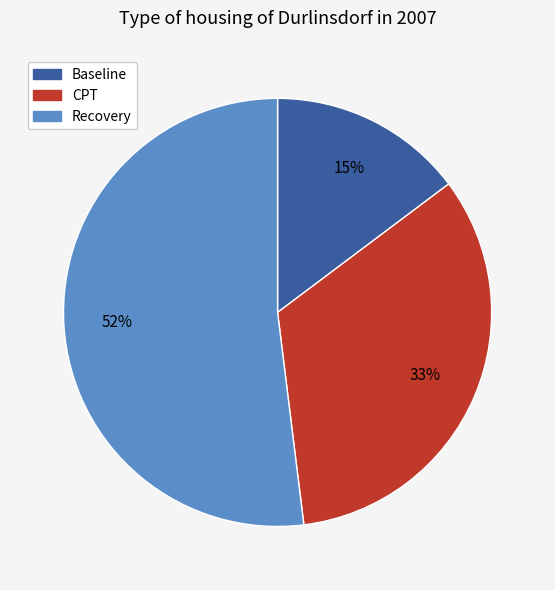

What is the largest slice in the pie chart?

Recovery